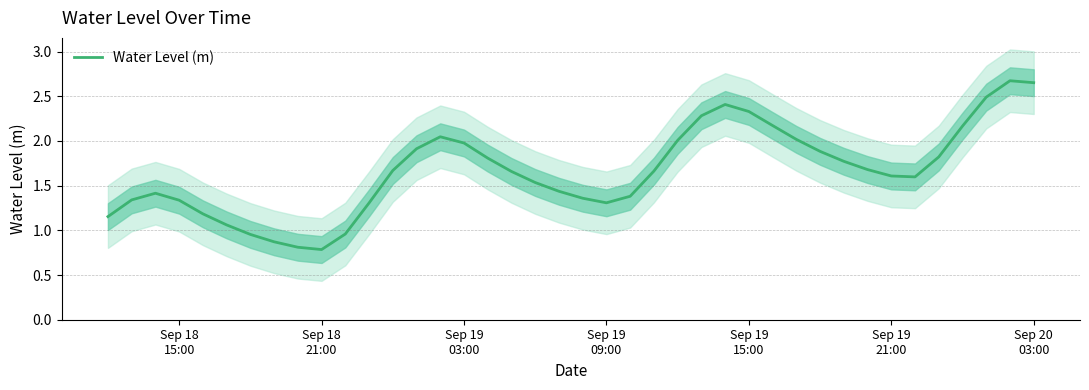

Reading right to left, what are all the values shown in this chart?

2.7	2.7	2.5	2.2	1.8	1.6	1.6	1.7	1.8	1.9	2.0	2.2	2.3	2.4	2.3	2.0	1.7	1.4	1.3	1.4	1.4	1.5	1.7	1.8	2.0	2.0	1.9	1.7	1.3	1.0	0.8	0.8	0.9	1.0	1.1	1.2	1.3	1.4	1.3	1.2